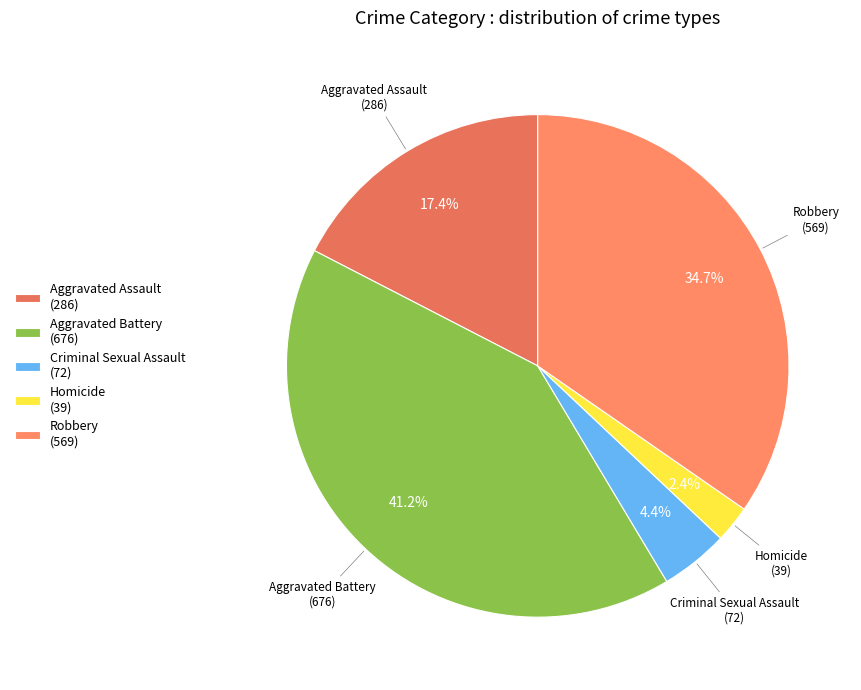

Which slice is the largest?

Aggravated Battery